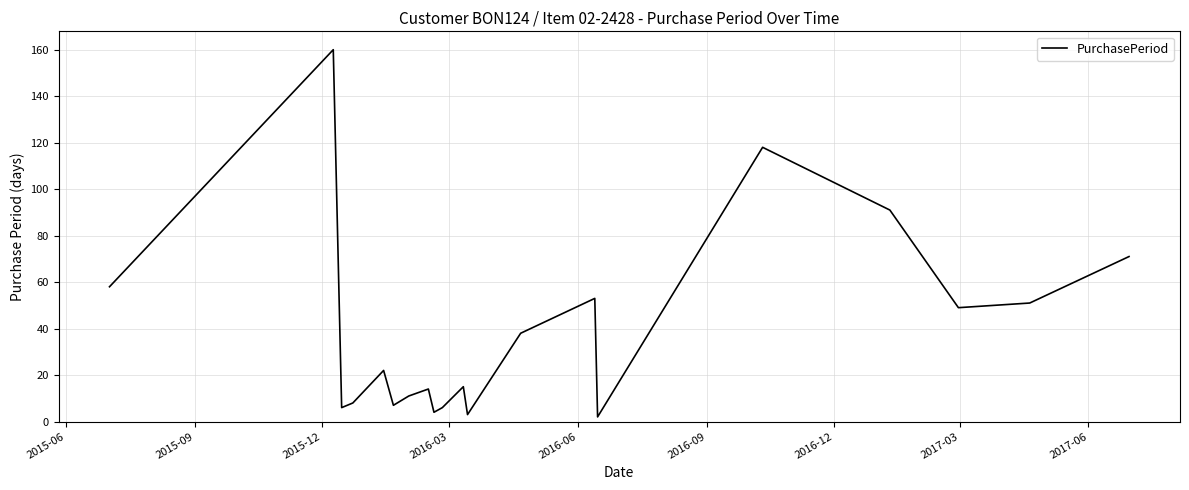

What is the difference between the maximum and minimum values?

158